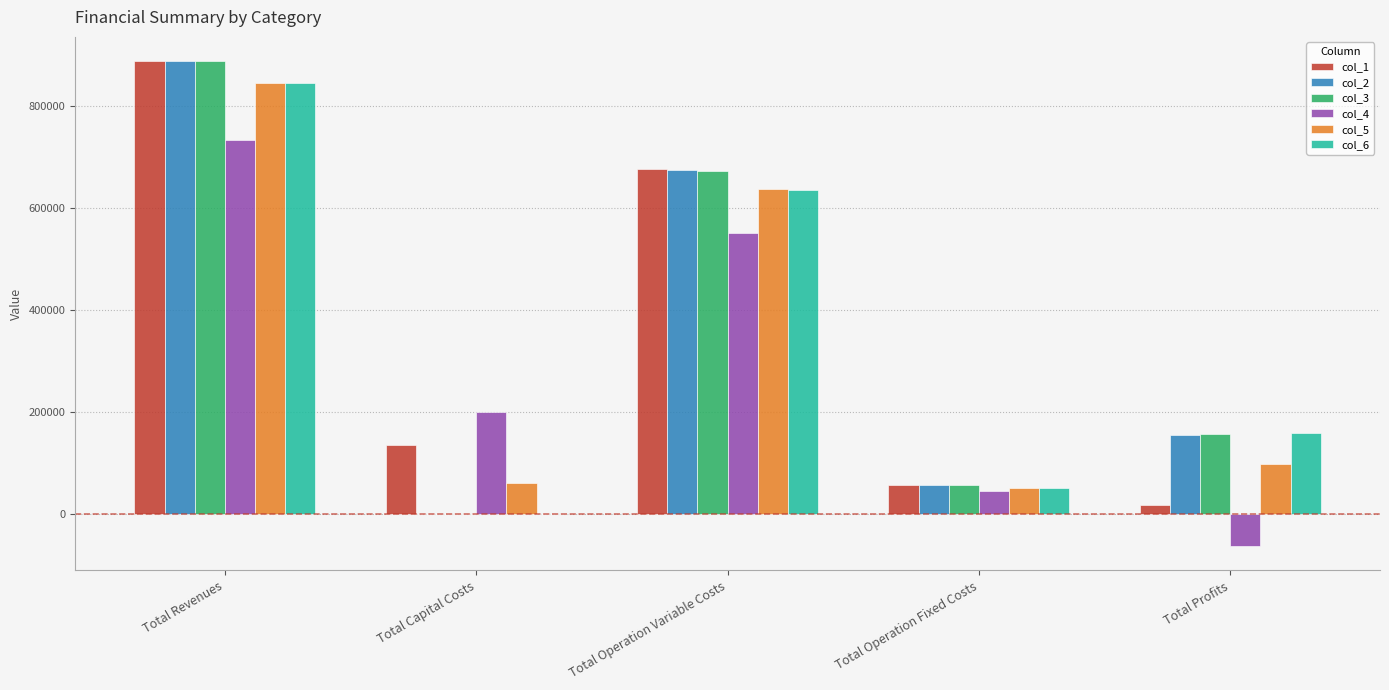

Reading left to right, transcribe all the data shown in this chart.

col_1: Total Revenues=887264.8	Total Capital Costs=135872.0	Total Operation Variable Costs=676523.3	Total Operation Fixed Costs=57096.4	Total Profits=17773.1
col_2: Total Revenues=887264.8	Total Capital Costs=0.0	Total Operation Variable Costs=674549.4	Total Operation Fixed Costs=57096.4	Total Profits=155619.1
col_3: Total Revenues=887264.8	Total Capital Costs=0.0	Total Operation Variable Costs=672572.7	Total Operation Fixed Costs=57096.4	Total Profits=157595.7
col_4: Total Revenues=733632.0	Total Capital Costs=200800.0	Total Operation Variable Costs=551004.0	Total Operation Fixed Costs=44570.1	Total Profits=-62742.1
col_5: Total Revenues=845384.8	Total Capital Costs=60000.0	Total Operation Variable Costs=636507.0	Total Operation Fixed Costs=50875.3	Total Profits=98002.4
col_6: Total Revenues=845384.8	Total Capital Costs=0.0	Total Operation Variable Costs=634654.0	Total Operation Fixed Costs=50875.3	Total Profits=159855.5